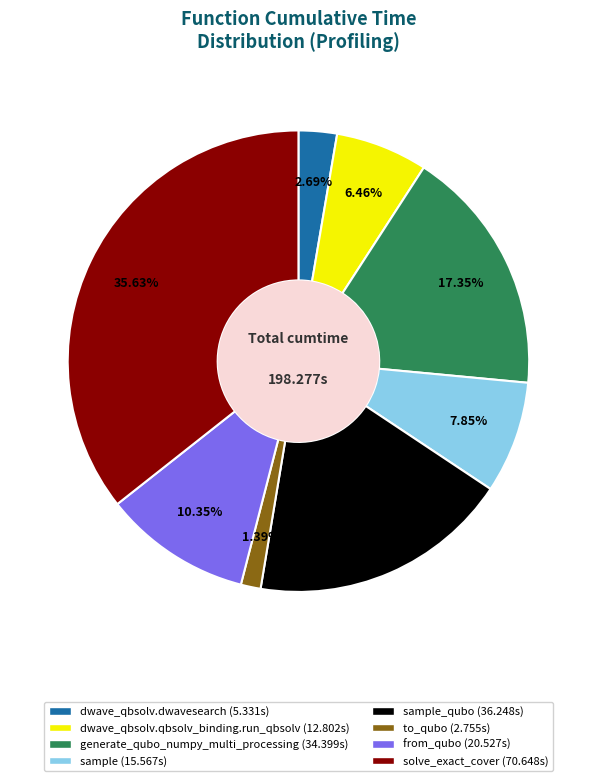

How many slices are in this pie chart?

8